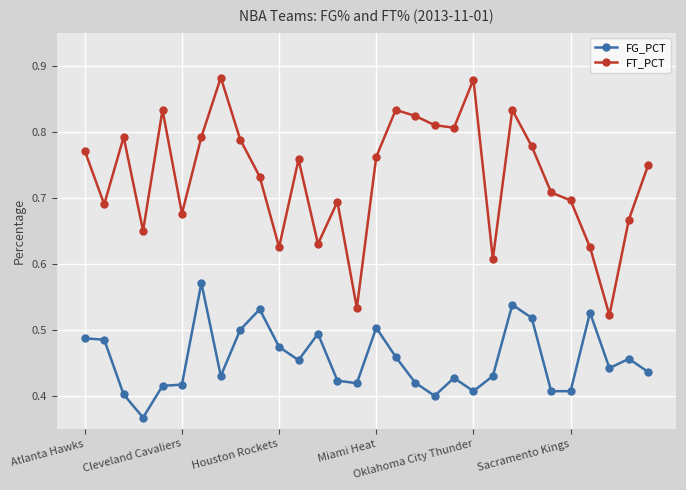

Which series has the largest total across all categories?

FT_PCT